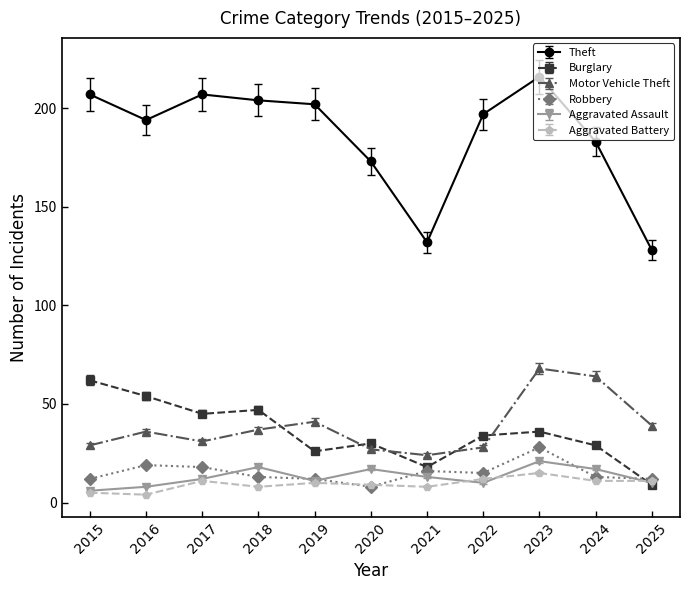

Is it true that Aggravated Battery equals 12 at 2022?

True